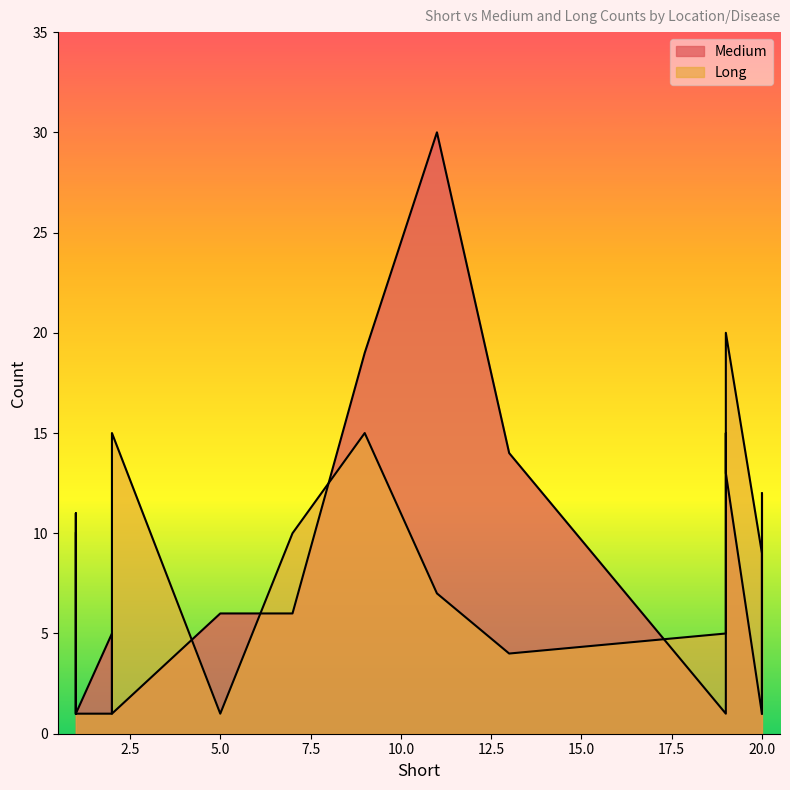

The value of Long at Australia Influenza is 2. True or false?

False